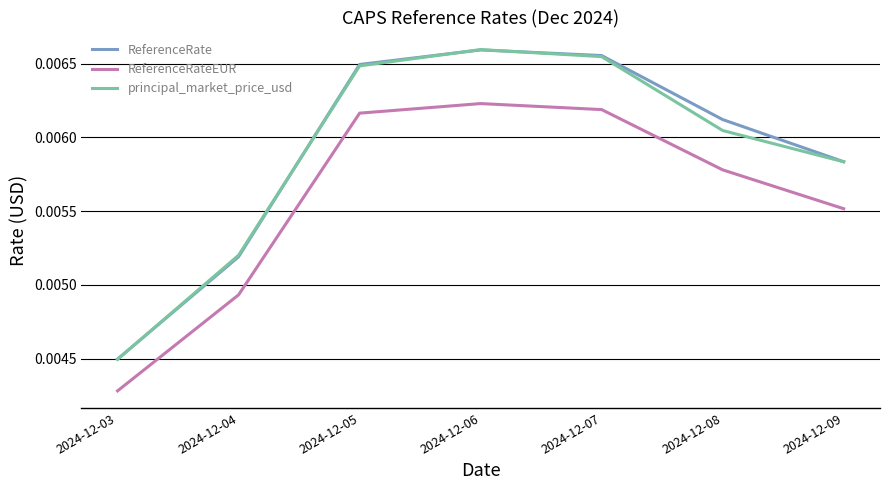

True or false: ReferenceRate and ReferenceRateEUR intersect in this chart.

False